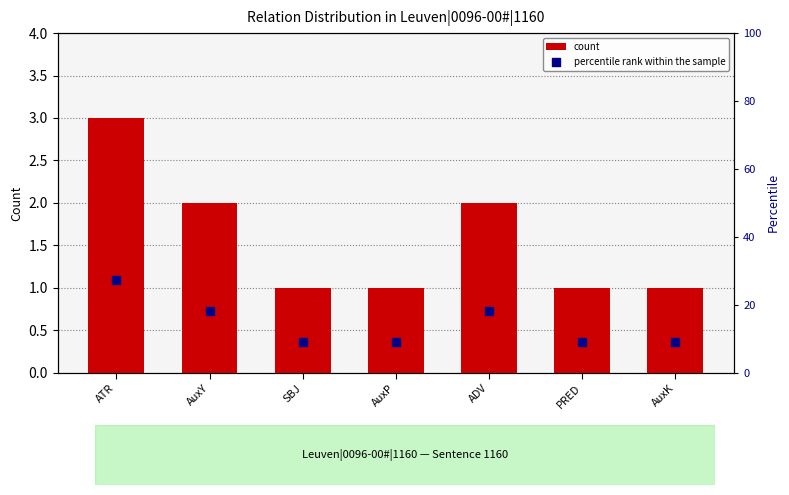

At how many categories does at least one series exceed 9?

7